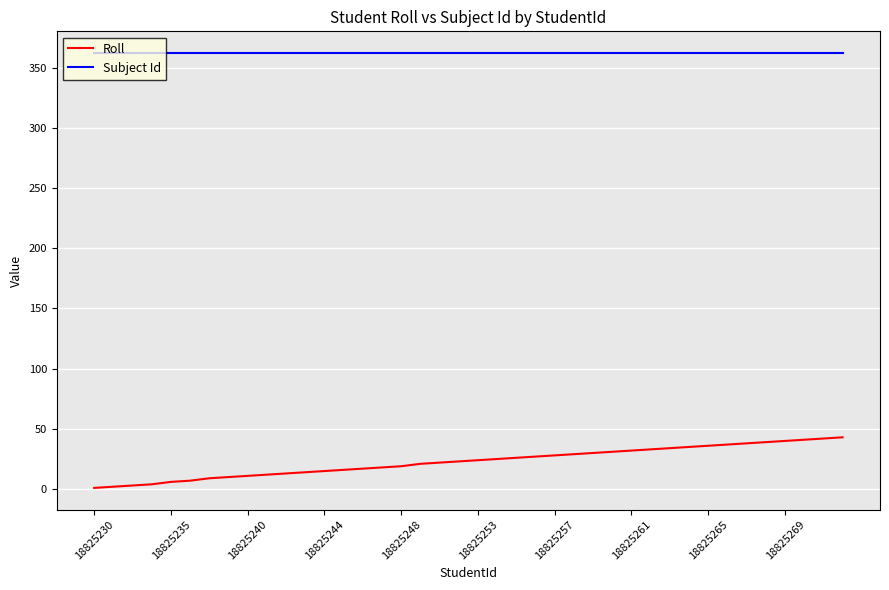

Rank the series by their maximum value, from highest to lowest.

Subject Id, Roll